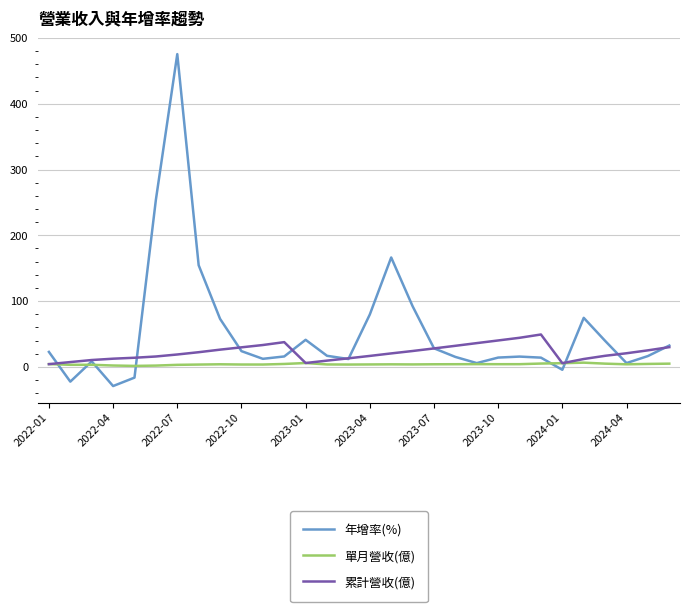

Which series has the largest range (max minus min)?

年增率(%)